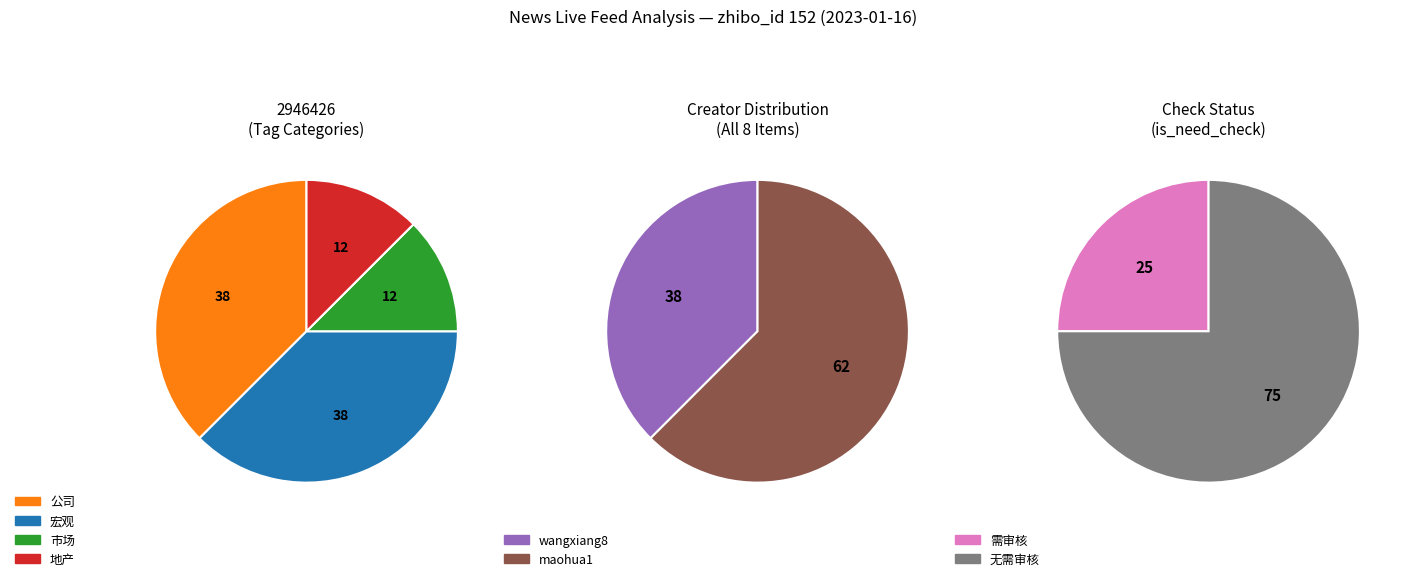

Is 2946351 the majority of the pie?

No